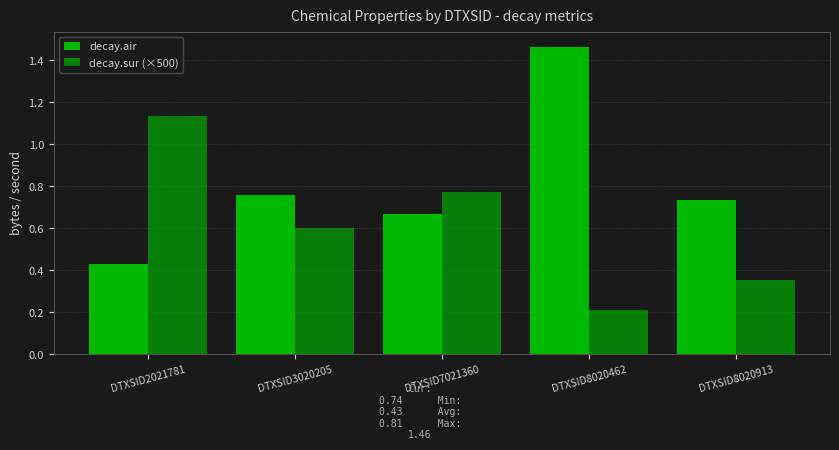

Rank the series by their maximum value, from lowest to highest.

decay.sur (×500), decay.air